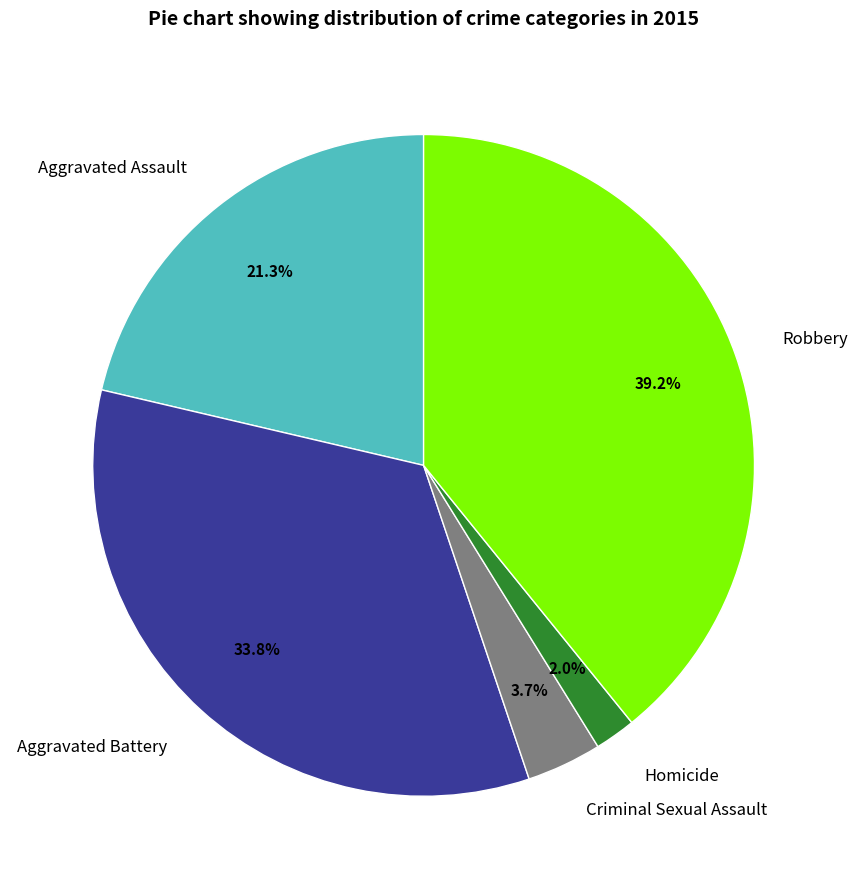

What portion of the pie excludes Criminal Sexual Assault?

96.3%